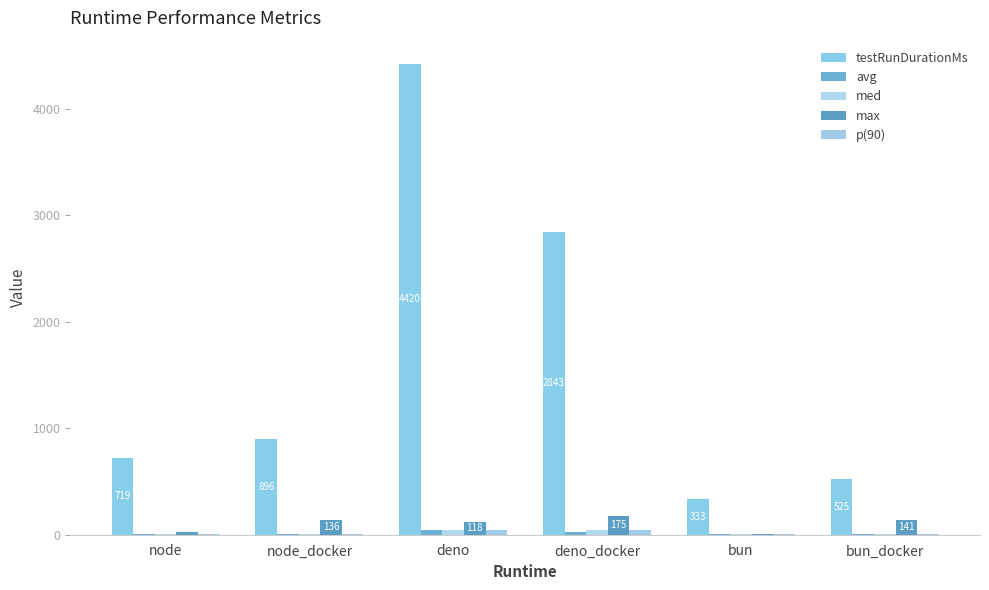

Count the number of categories in the chart.

6